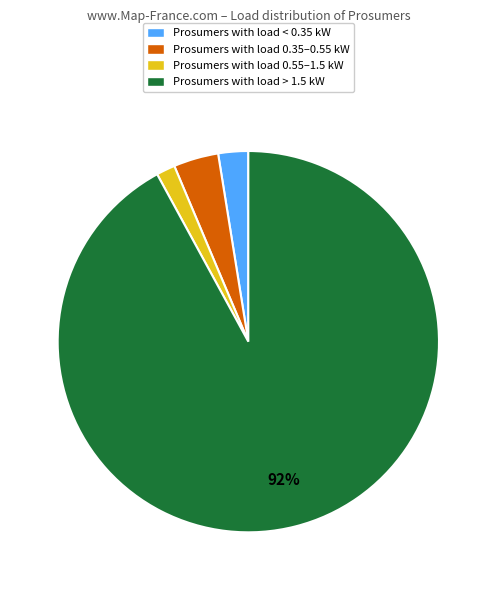

To the nearest percent, what is the average slice percentage?

25%